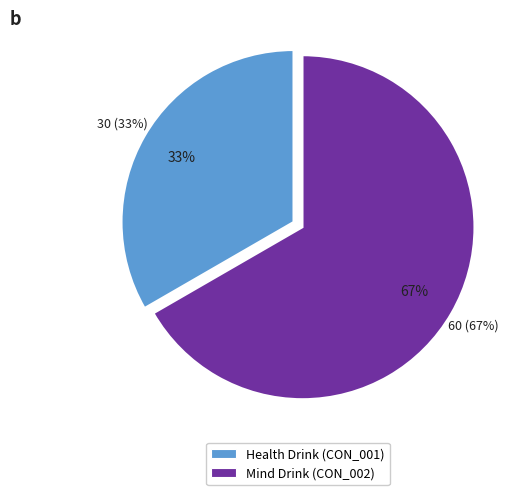

The CON_002 slice represents 67% of the pie. True or false?

True